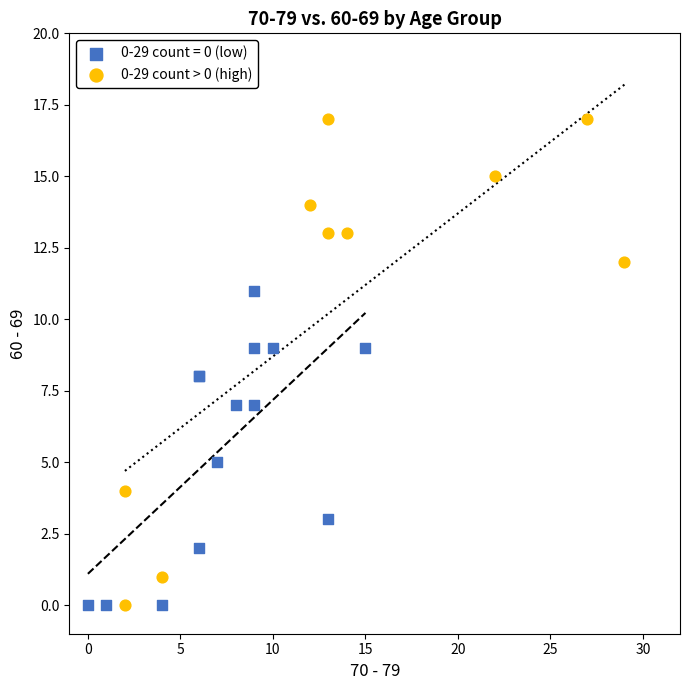

Which series reaches the maximum Y coordinate?

0-29 count > 0 (high)